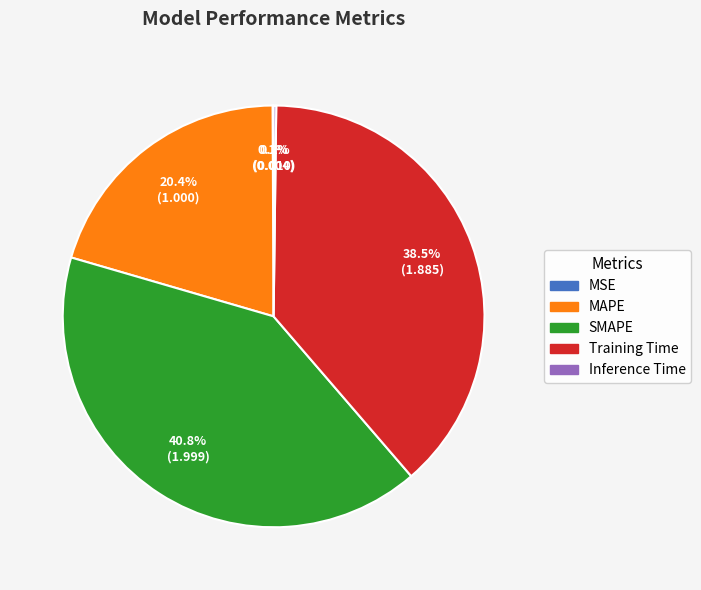

Is SMAPE the majority of the pie?

No